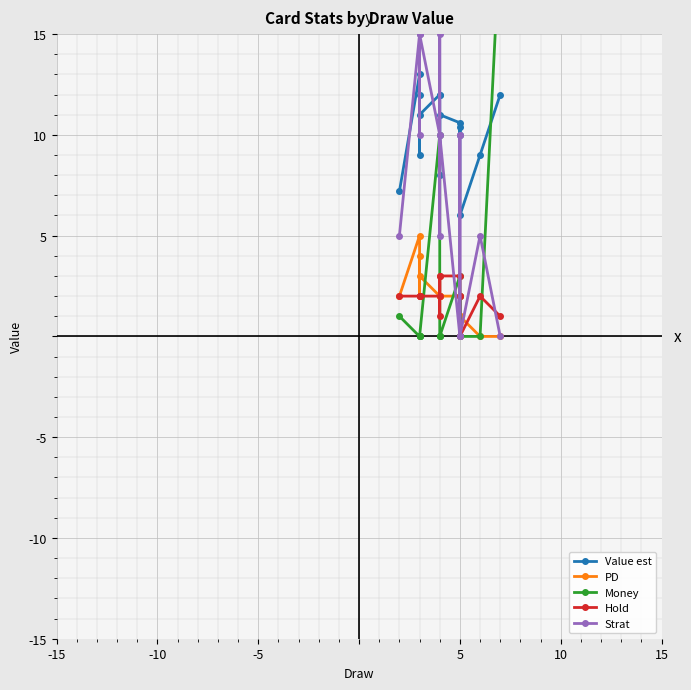

True or false: Strat has more than 1 interior local peaks.

True